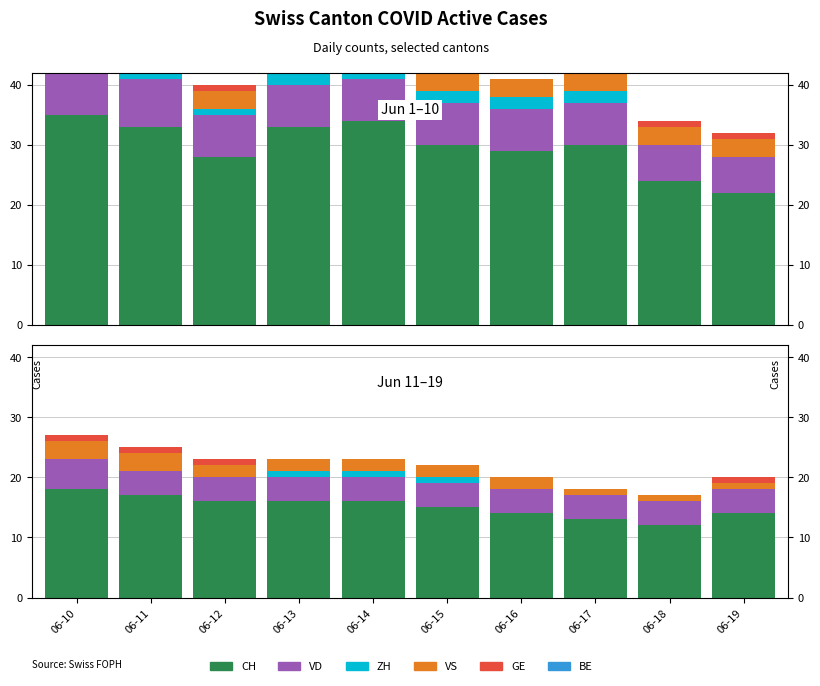

List the labels in order of GE value, largest first.

06-10, 06-11, 06-12, 06-19, 06-13, 06-14, 06-15, 06-16, 06-17, 06-18